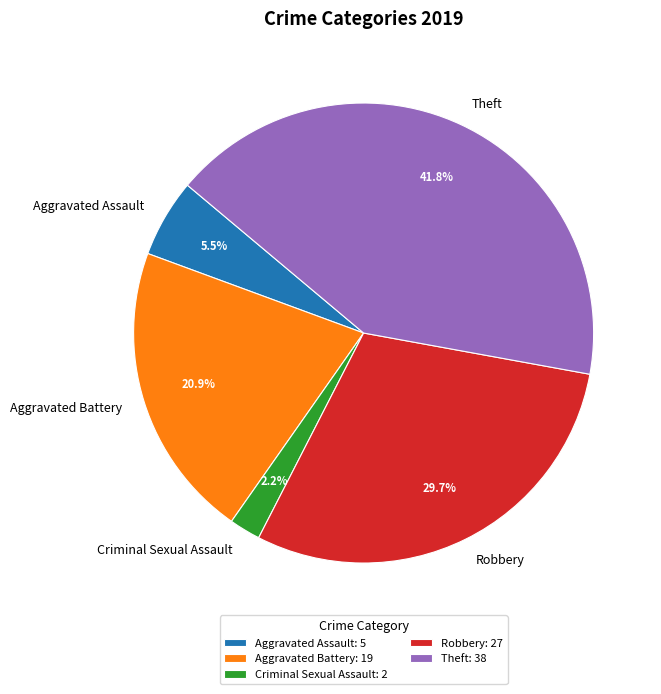

What is the ratio of the value at Theft to the value at Robbery?

1.4